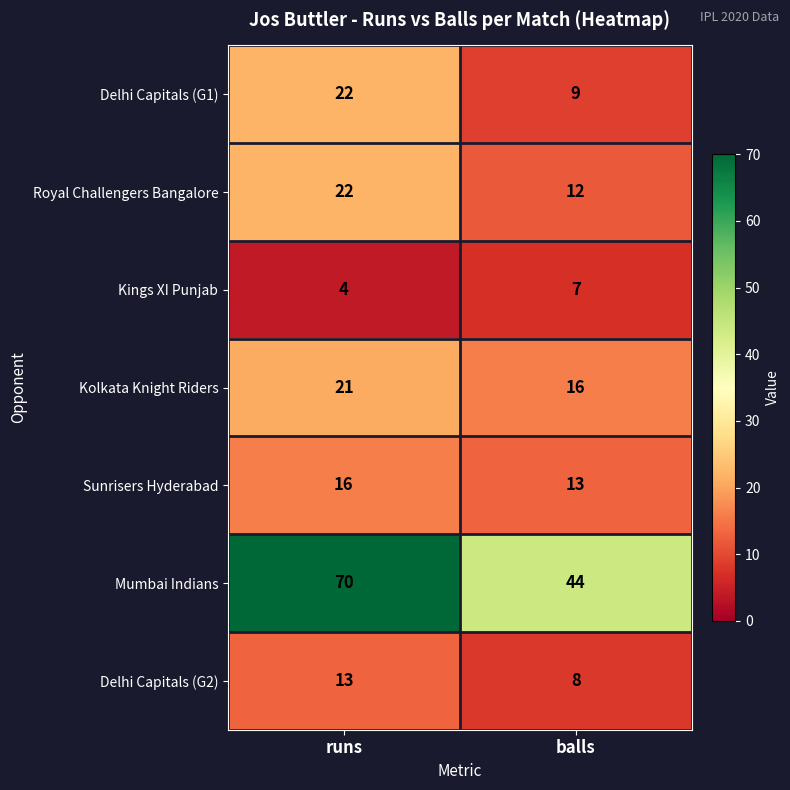

Rank the series at balls from lowest to highest value.

Kings XI Punjab, Delhi Capitals (G2), Delhi Capitals (G1), Royal Challengers Bangalore, Sunrisers Hyderabad, Kolkata Knight Riders, Mumbai Indians